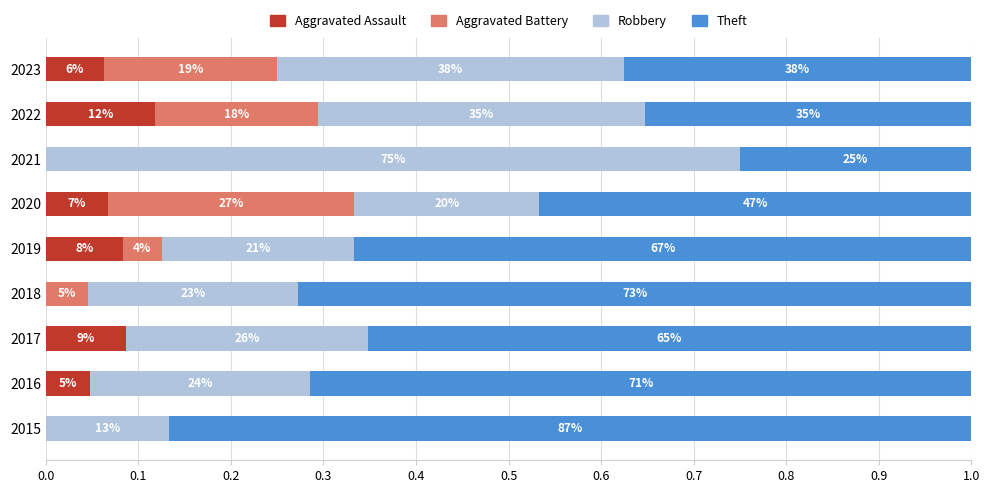

What are all the series names shown in the legend?

Aggravated Assault, Aggravated Battery, Robbery, Theft